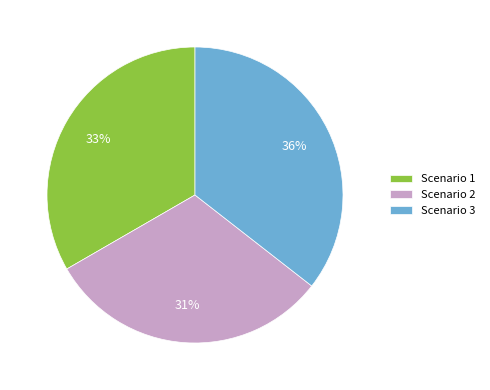

Approximately how many times larger is the value at Scenario 1 compared to Scenario 3?

0.9